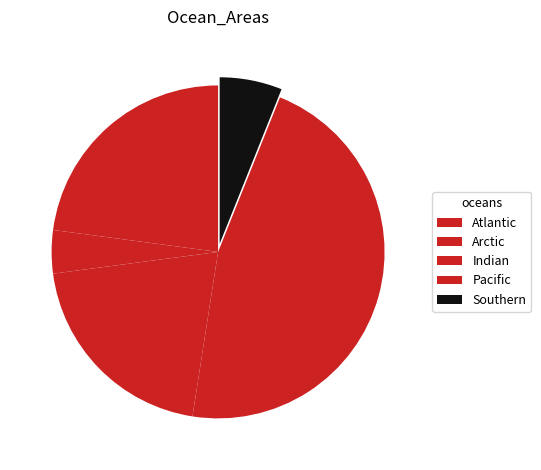

Between Pacific and Arctic, which is larger?

Pacific